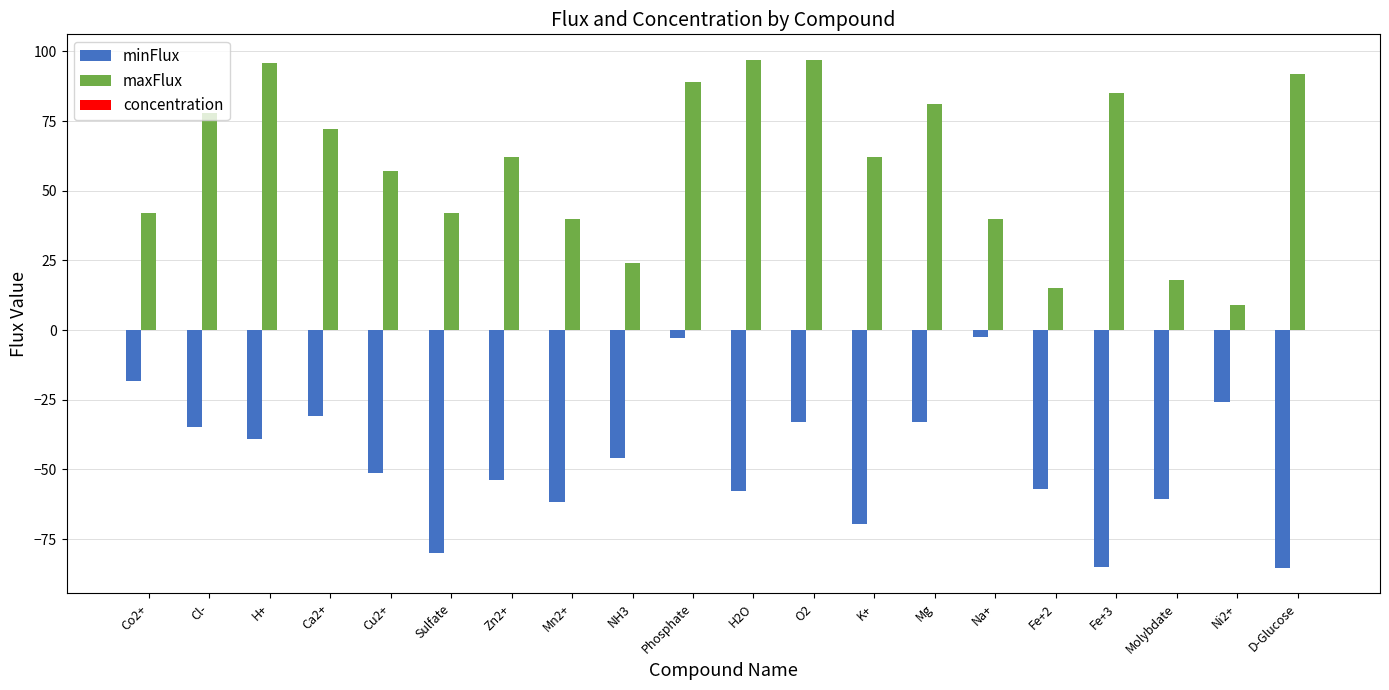

True or false: maxFlux has a value of 97.0 at H2O.

True